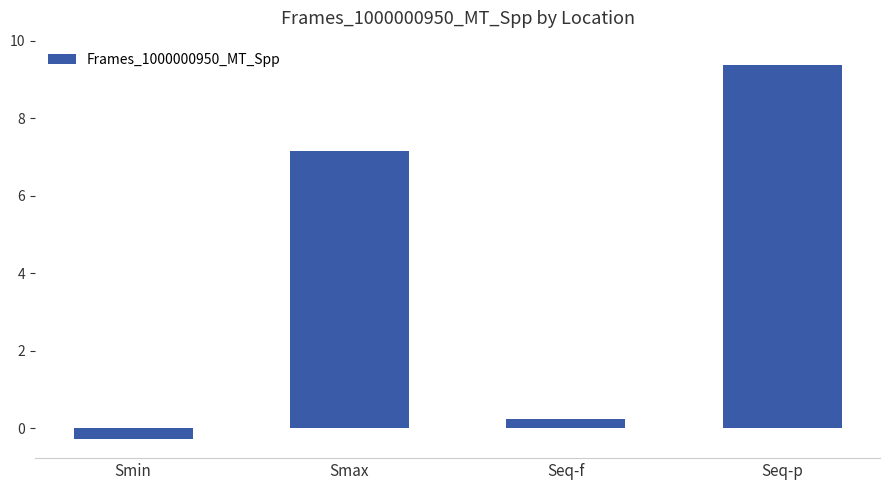

Reading left to right, extract all data points from this chart.

Smin=-0.3	Smax=7.2	Seq-f=0.2	Seq-p=9.4